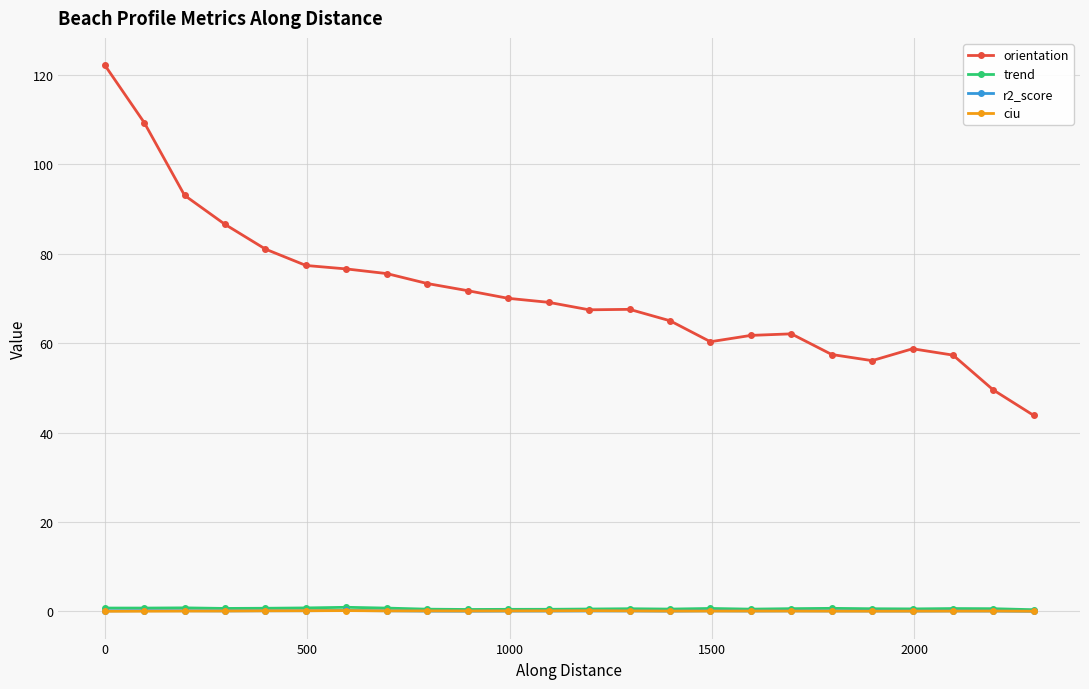

What is the average value of the ciu series?

0.1